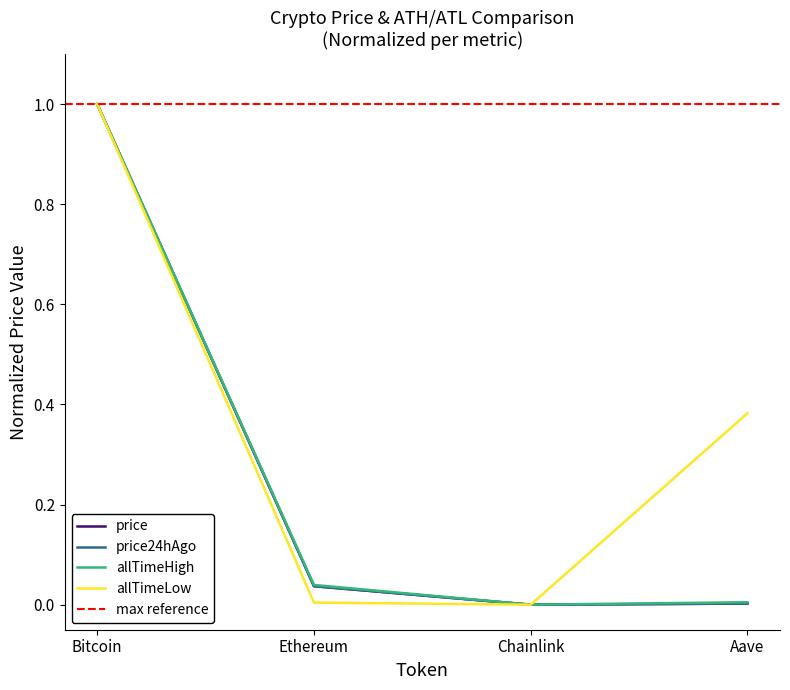

Reading left to right, transcribe all the data shown in this chart.

price: 1.0	0.0	0.0	0.0
price24hAgo: 1.0	0.0	0.0	0.0
allTimeHigh: 1.0	0.0	0.0	0.0
allTimeLow: 1.0	0.0	0.0	0.4